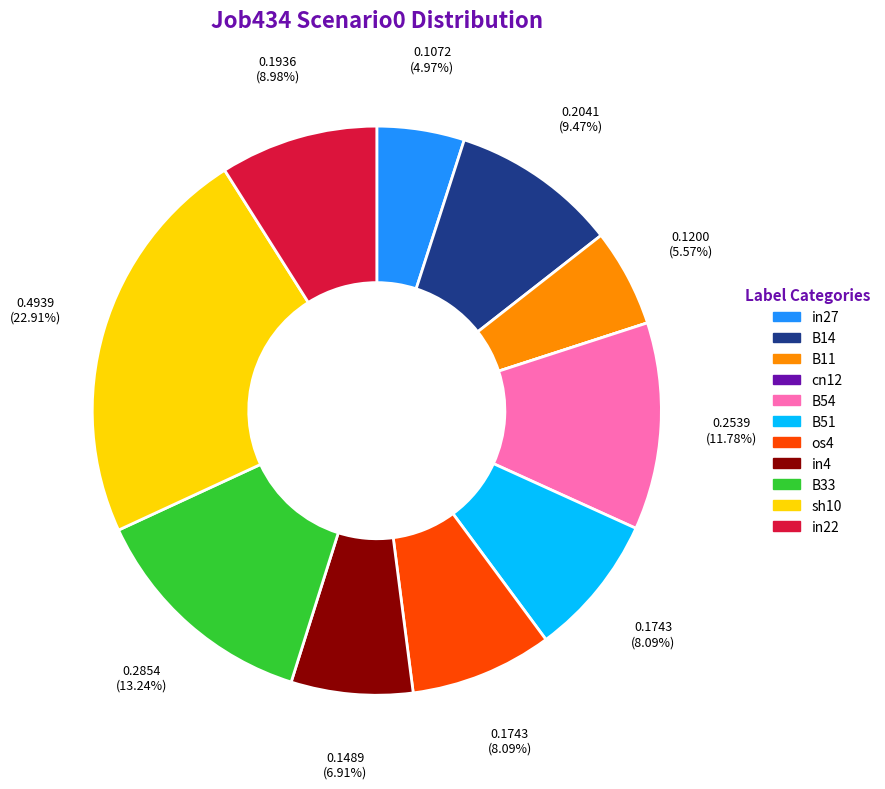

Is the sum of in22 and B11 greater than half?

No